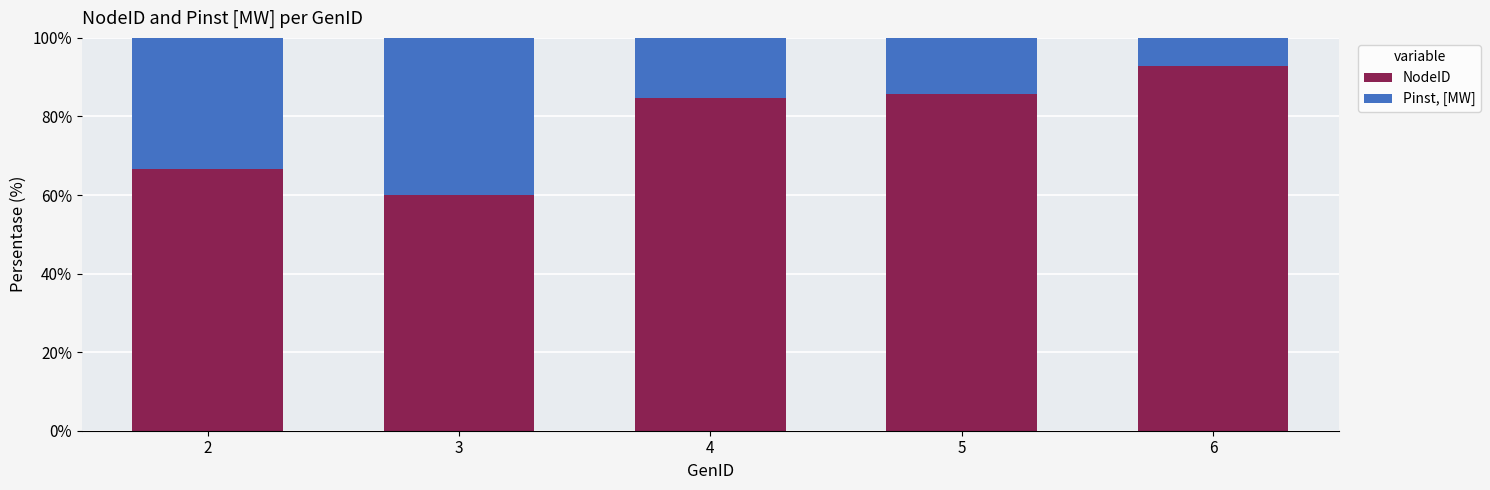

What is the difference between the maximum and second lowest values in the NodeID series?

26.2